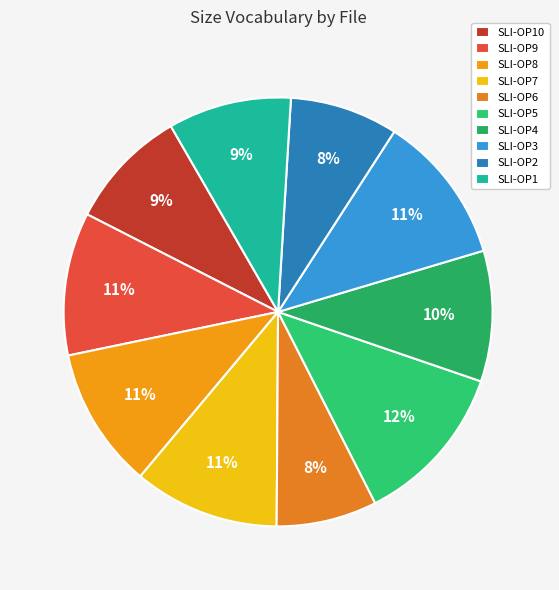

What percentage do SLI-OP3 and SLI-OP2 together represent?

19.4%